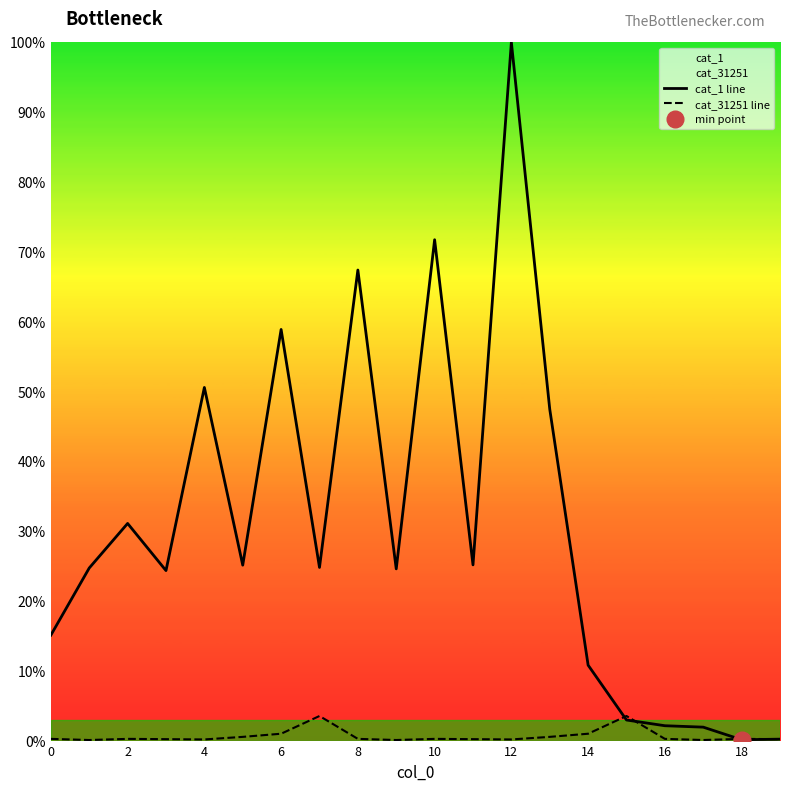

True or false: cat_1 line has a value of 24.6 at 8.

False